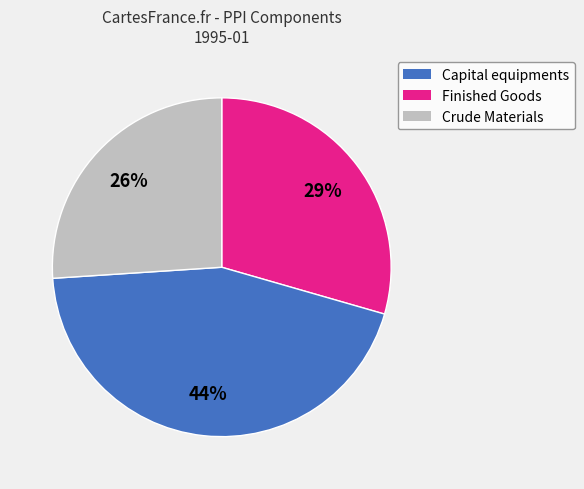

To the nearest percent, what is the average slice percentage?

33%